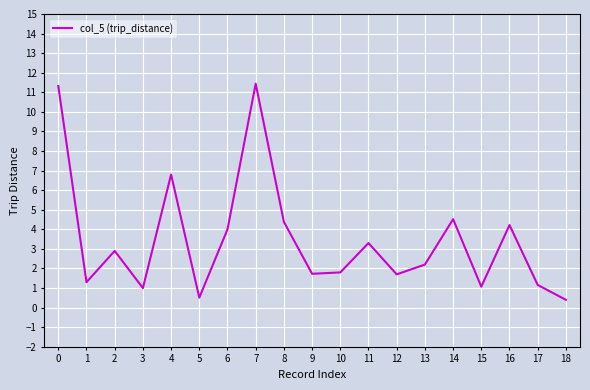

The value at 12 is 2.8. True or false?

False